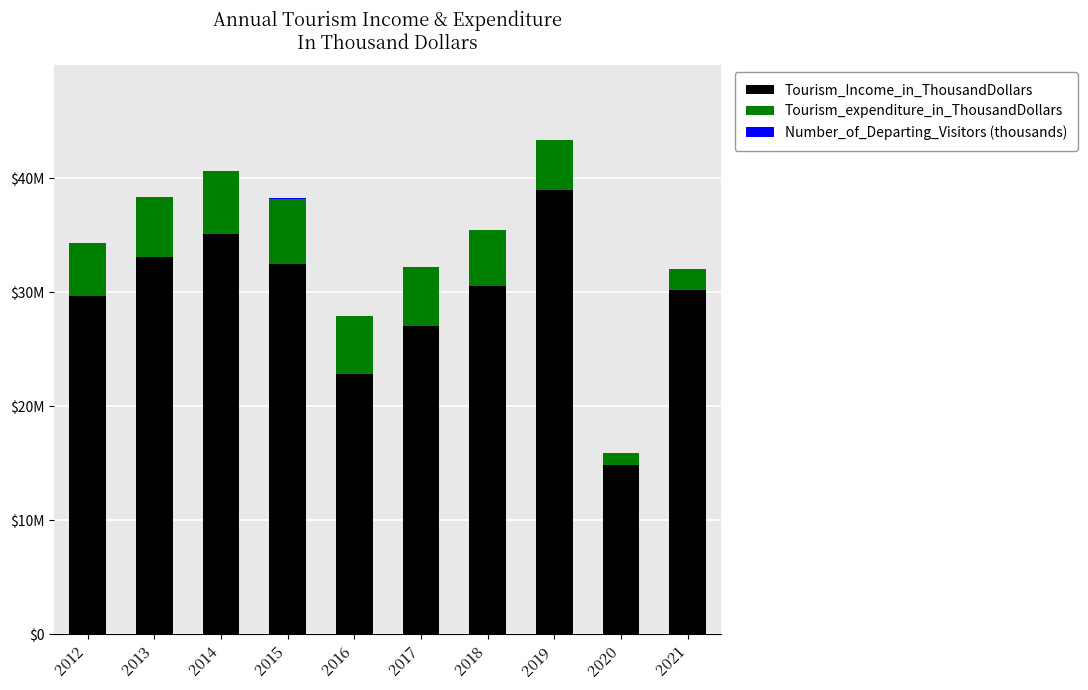

Which series changed the most between 2015 and 2020?

Tourism_Income_in_ThousandDollars